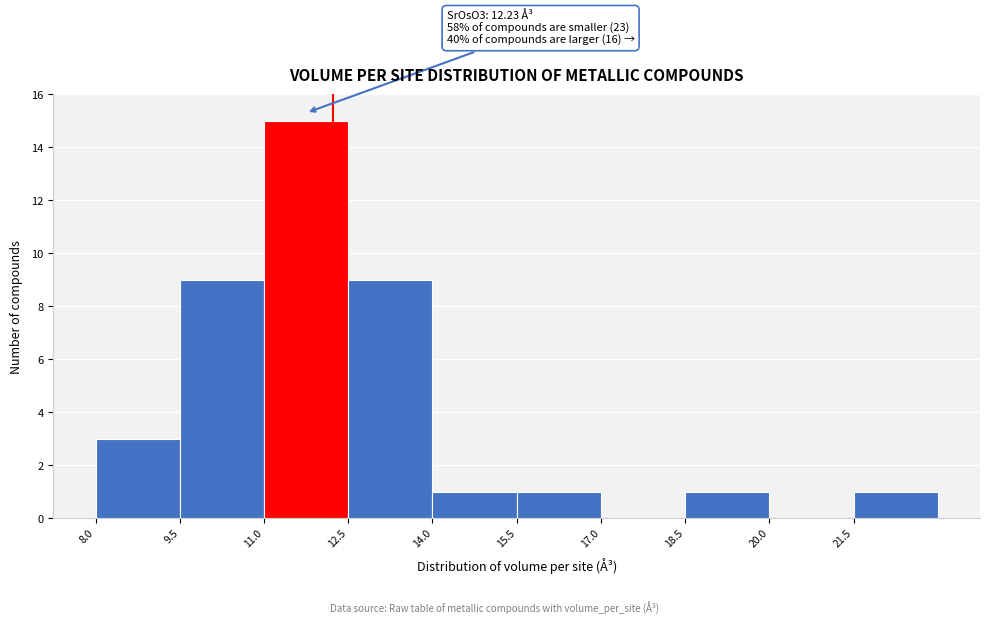

Over which range of the x-axis is the bar tallest?

11.0 to 12.5